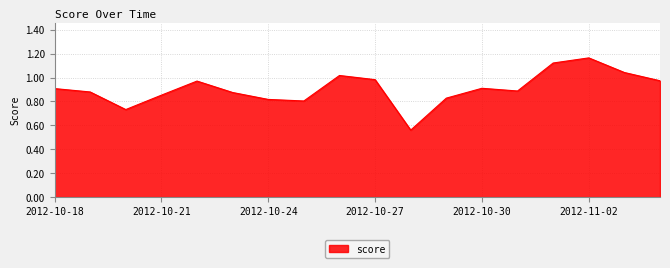

Does the chart display data point markers on the line(s)?

No